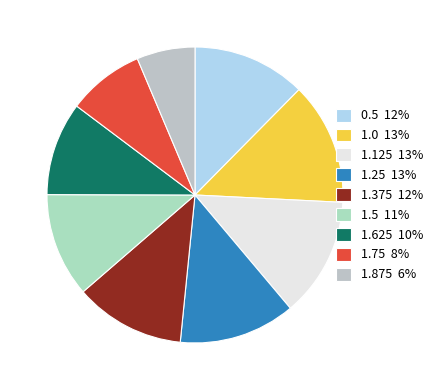

Do 1.0 and 1.875 together represent more than half of the pie?

No